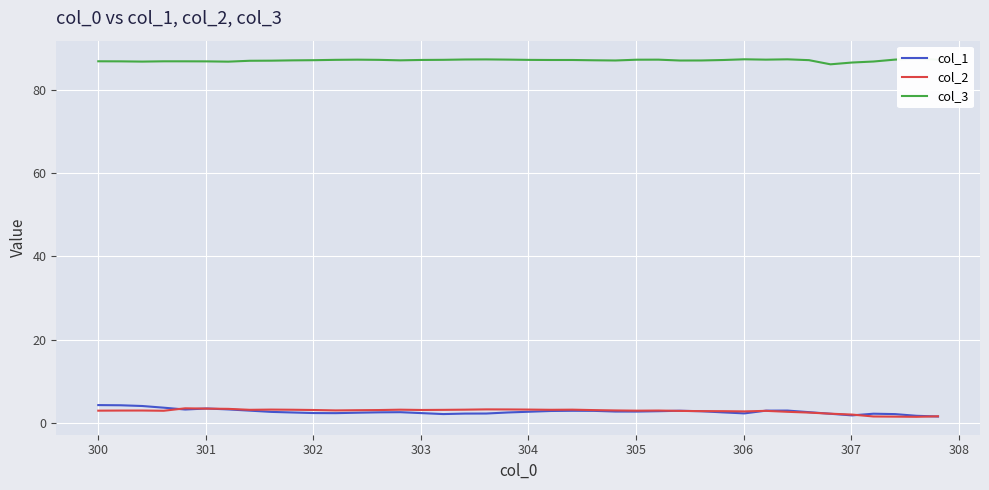

What is the value of the col_2 point at the 3rd from the left?

3.0